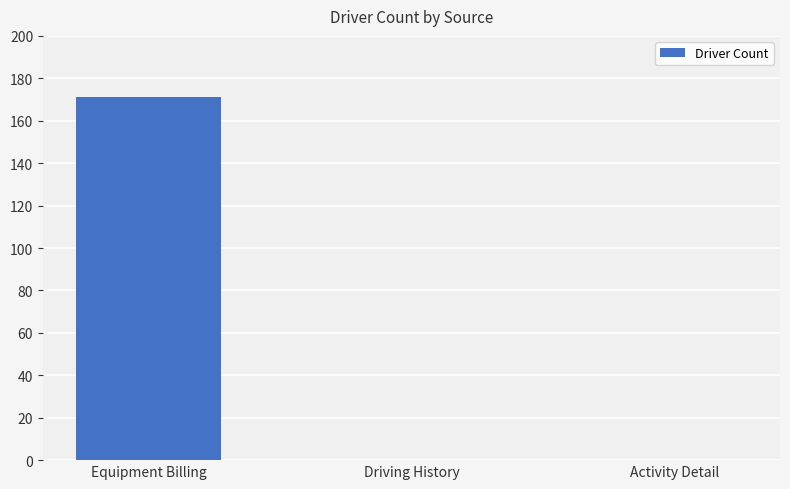

Is it true that the value at Equipment Billing is 171?

True